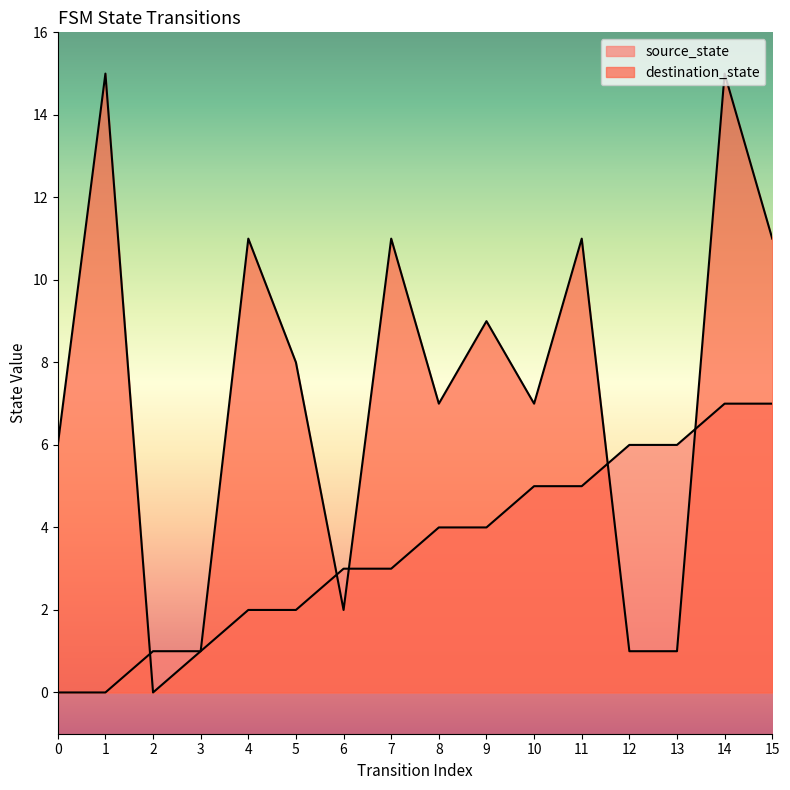

The destination_state series shows 2 at 6. True or false?

True